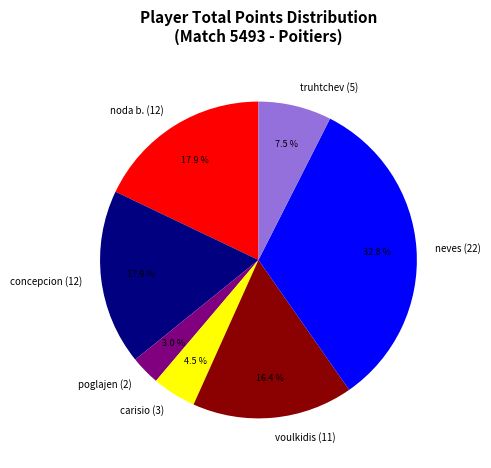

Which category has the smallest portion of the pie?

poglajen (2)